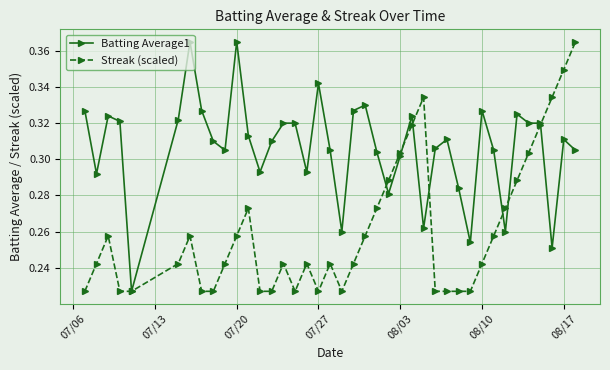

List the series in order of their overall mean, highest first.

Batting Average1, Streak (scaled)